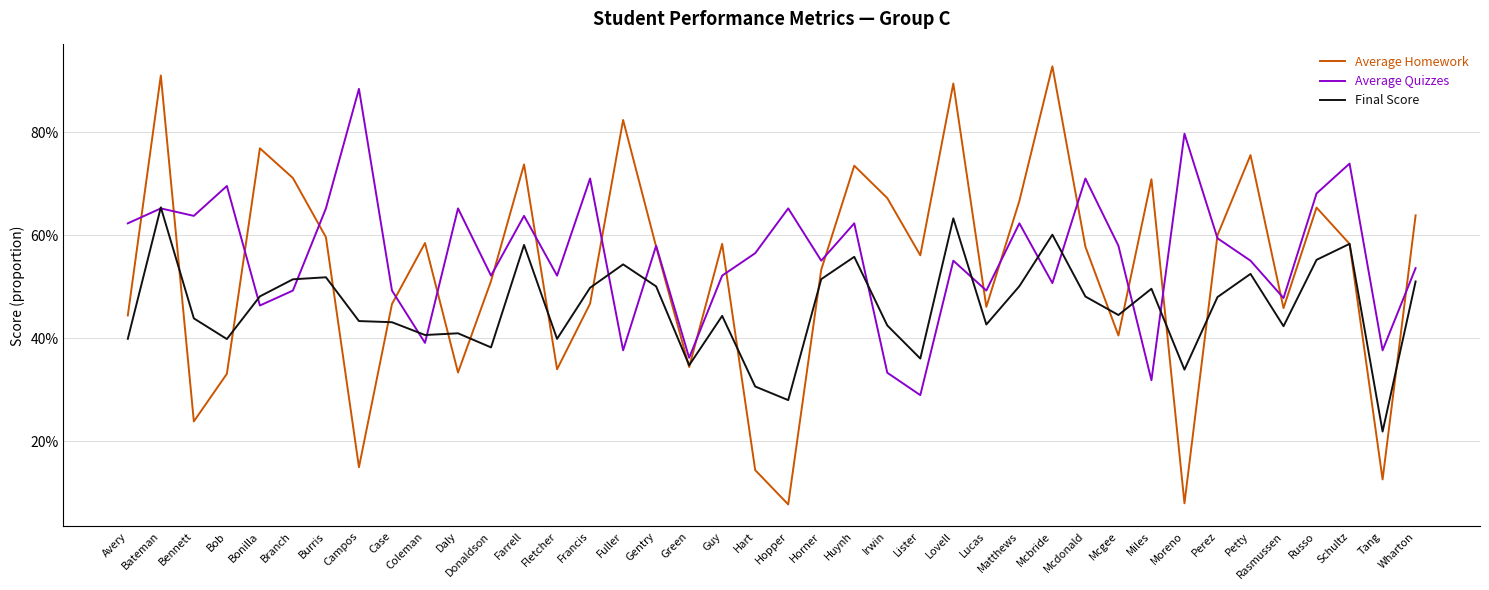

What is the difference between the highest and lowest values at Bob?

0.4